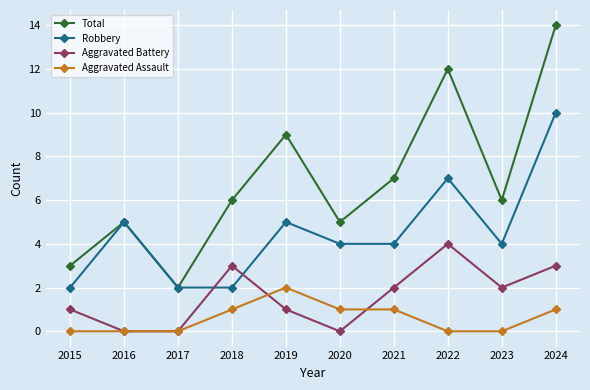

How many data points does each series have?

10